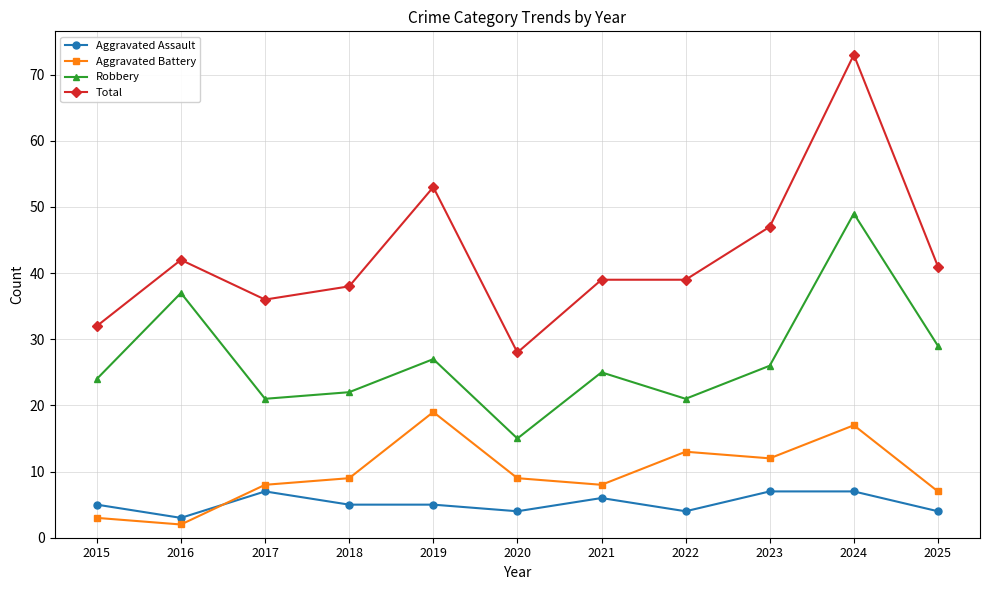

What is the maximum value shown in the chart?

73